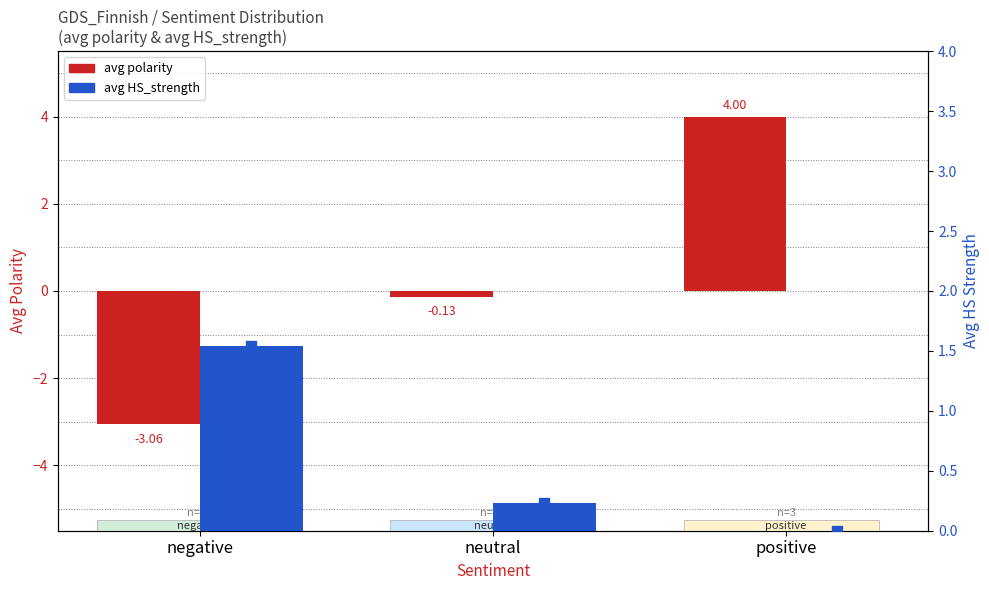

At how many categories does at least one series exceed 1?

2